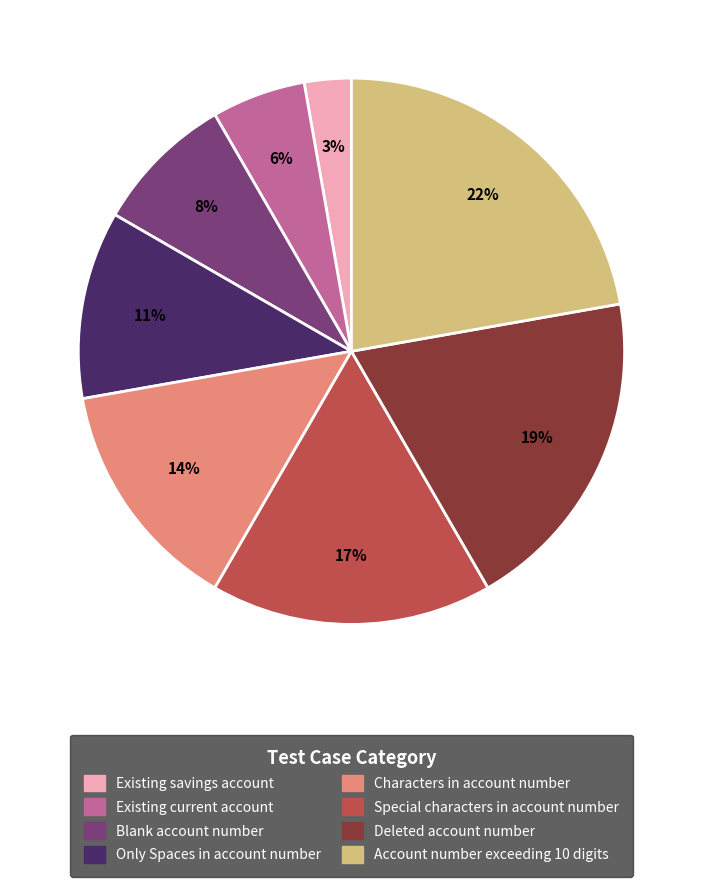

What is the ratio of the value at Only Spaces in account number to the value at Deleted account number?

0.6